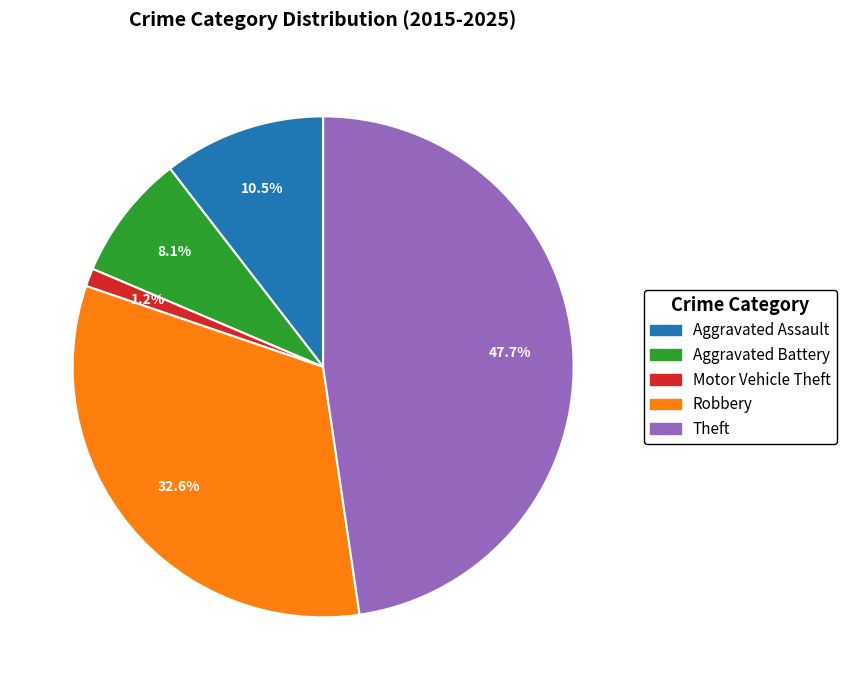

What is the largest slice in the pie chart?

Theft